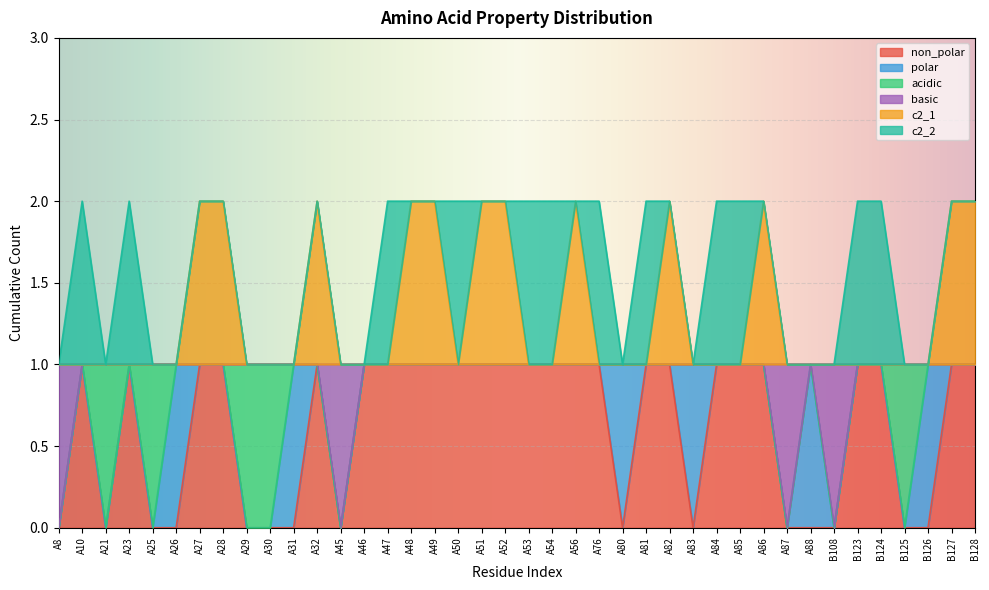

Where is non_polar nearest to the value 0?

A8